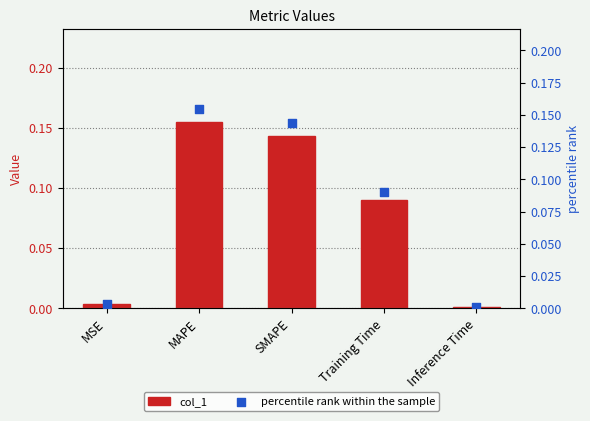

Which series contains the lowest Y value?

col_1